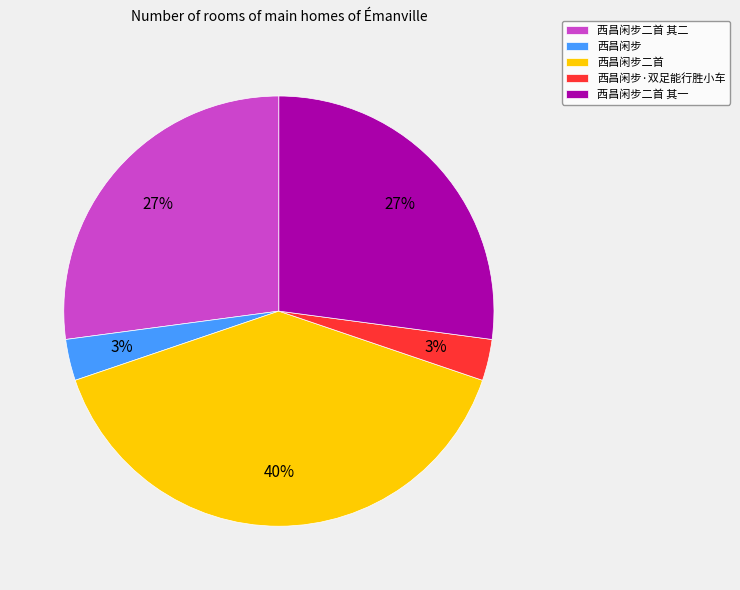

The 西昌闲步·双足能行胜小车 slice represents 14% of the pie. True or false?

False